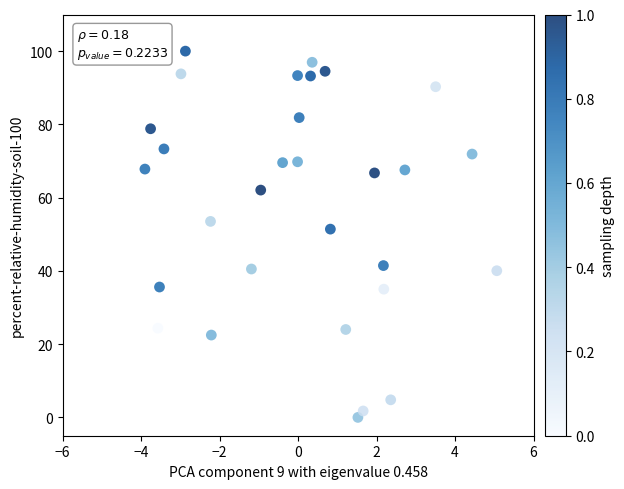

What is the range of X values (max minus min)?

9.0